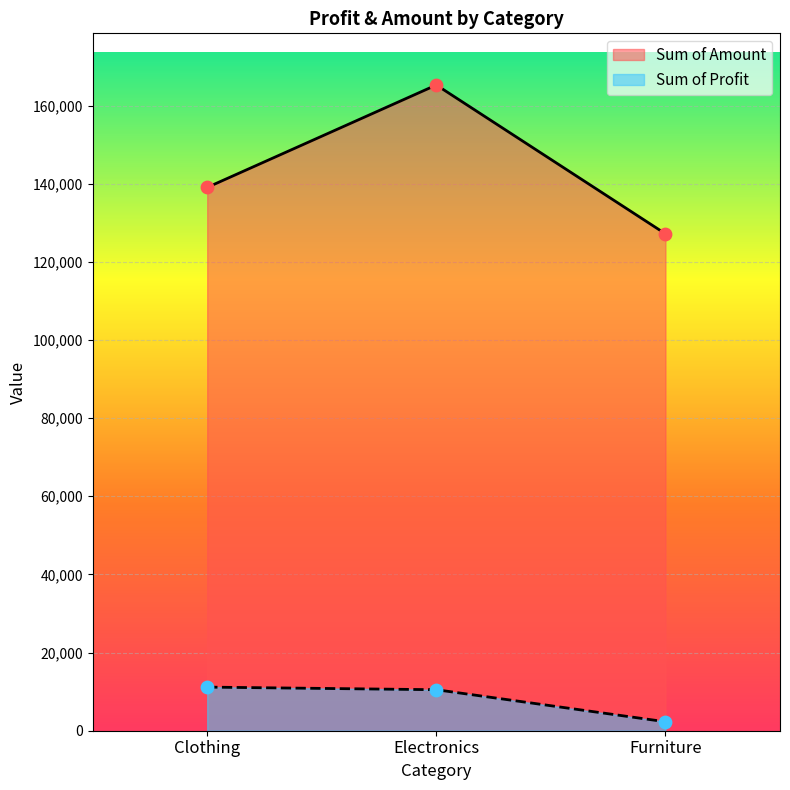

Which series reaches the maximum Y coordinate?

Sum of Amount